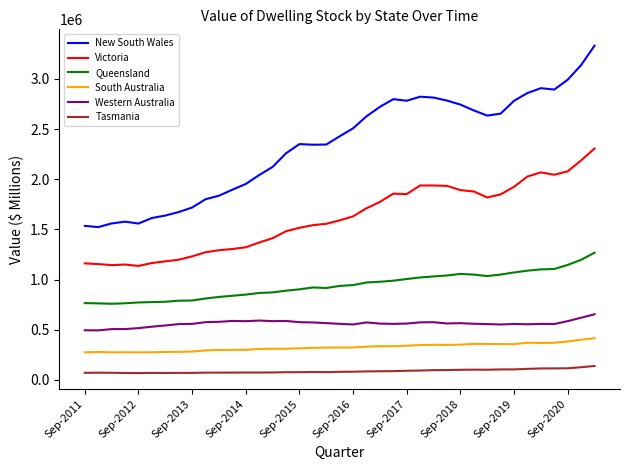

What is the minimum value for Queensland?

758686.5